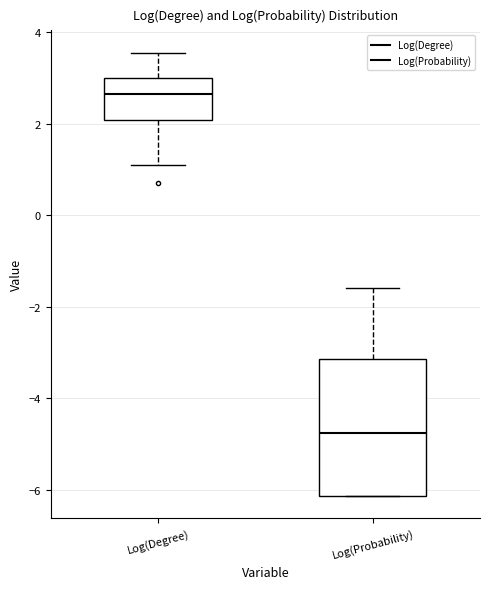

Which box is the tallest, from its lower edge to its upper edge?

Log(Probability)